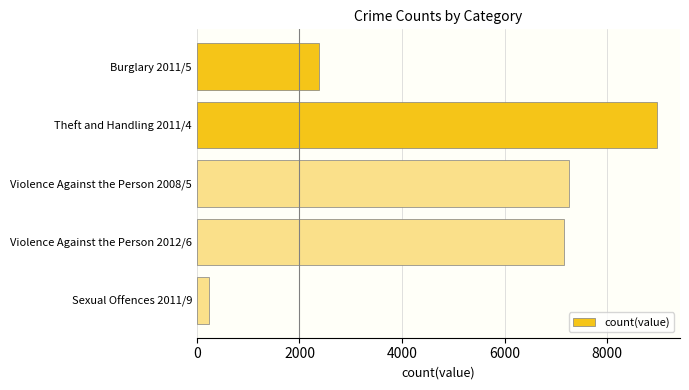

List the labels in order of value, largest first.

Theft and Handling 2011/4, Violence Against the Person 2008/5, Violence Against the Person 2012/6, Burglary 2011/5, Sexual Offences 2011/9